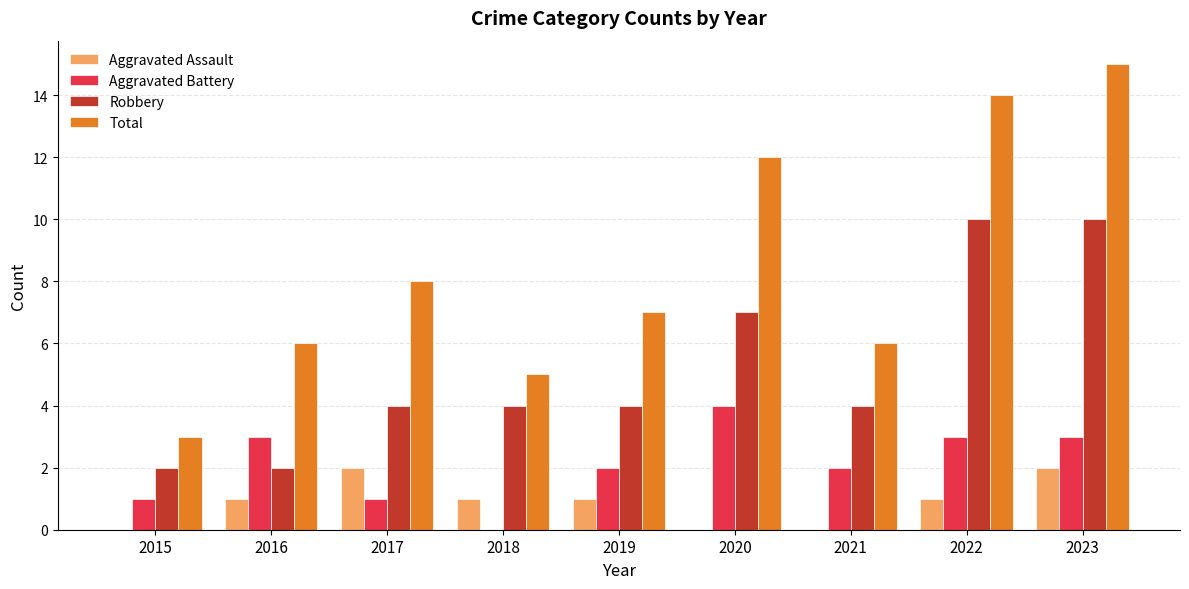

Between 2016 and 2020, which series saw the biggest shift?

Total